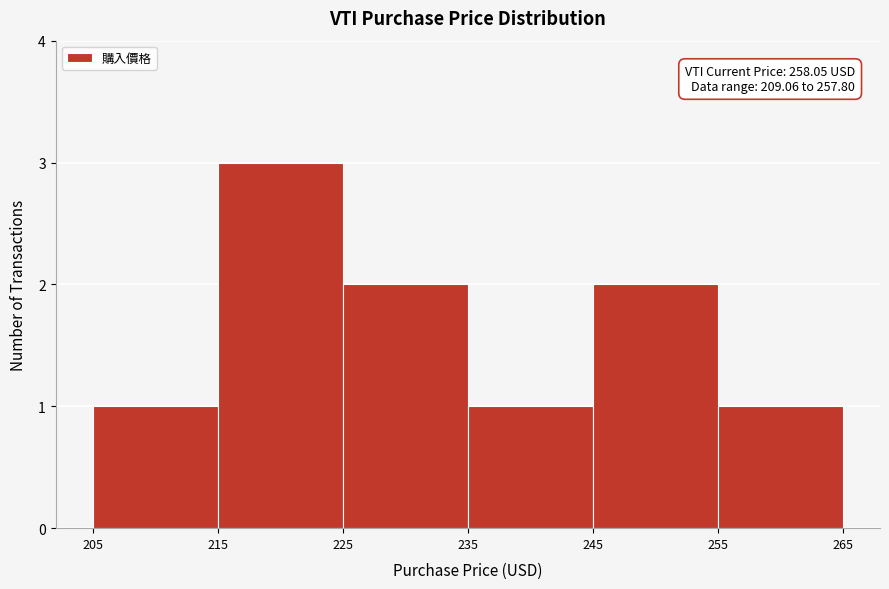

Over which range of the x-axis is the bar tallest?

215 to 225